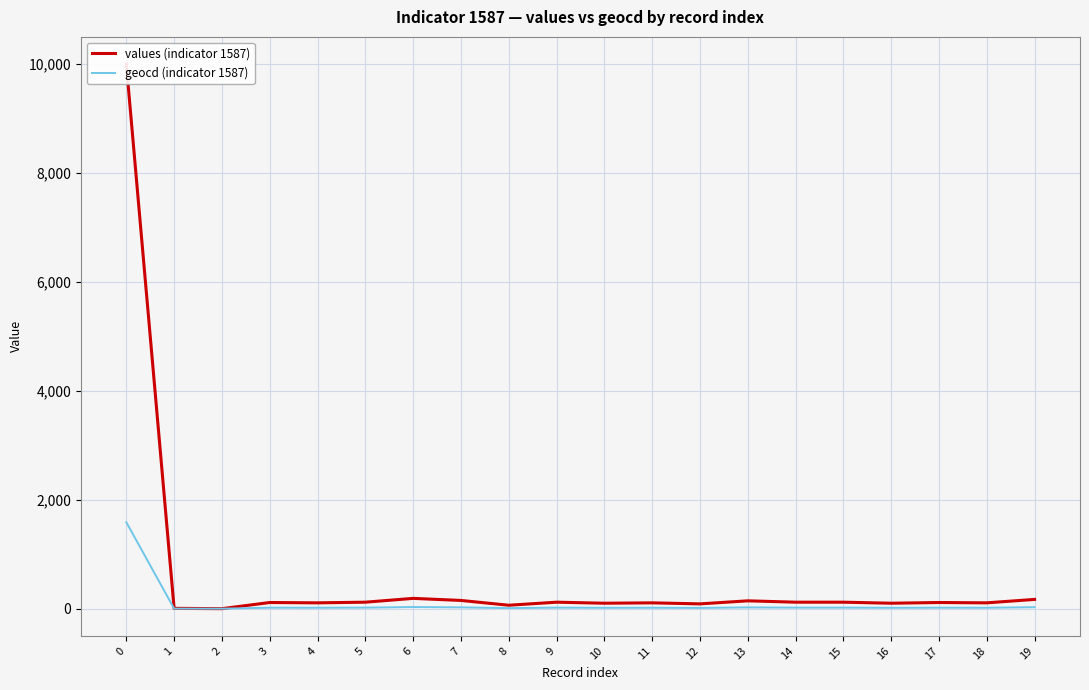

The values (indicator 1587) series shows 157 at 4. True or false?

False